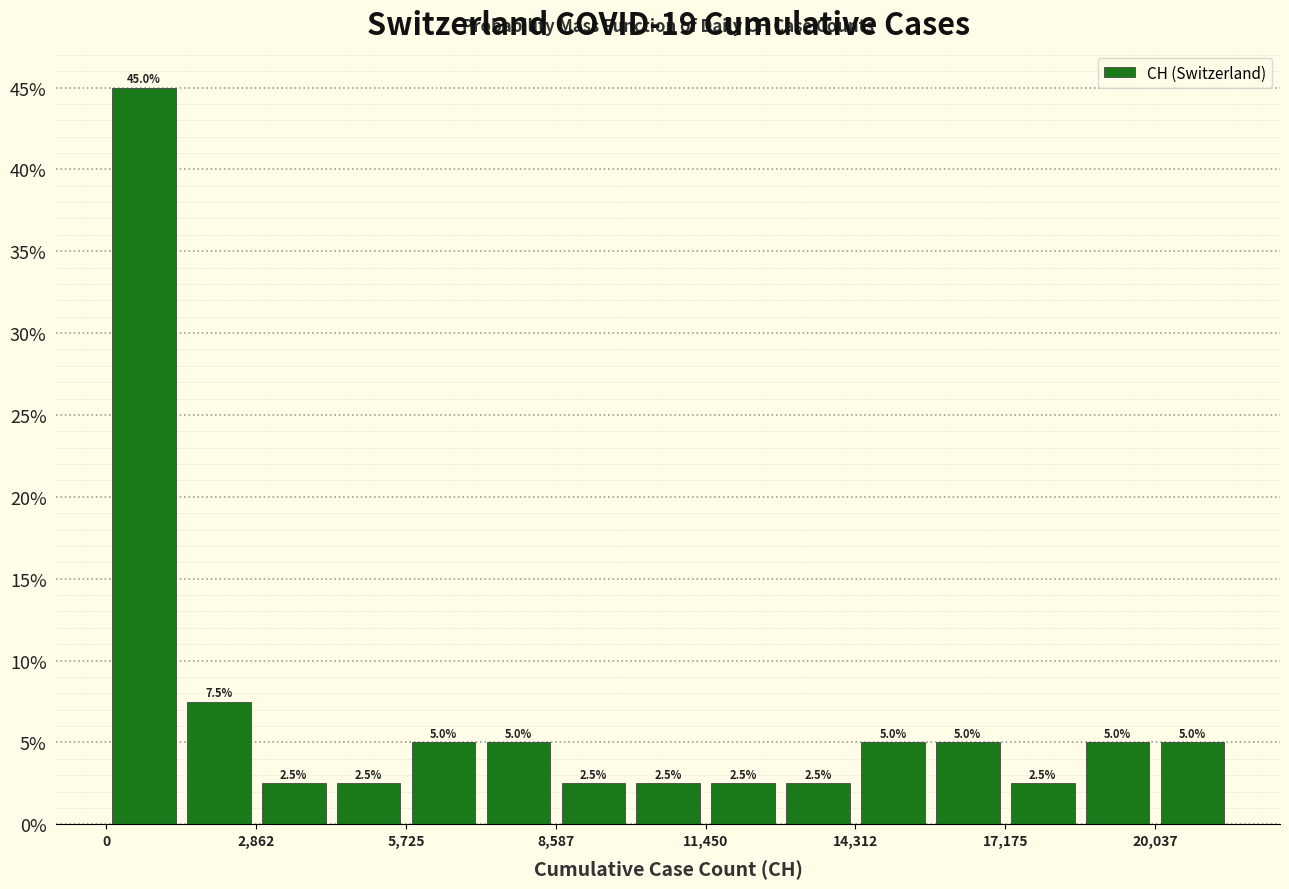

Read against the x-axis, roughly where is the centre of the tallest bar?

500